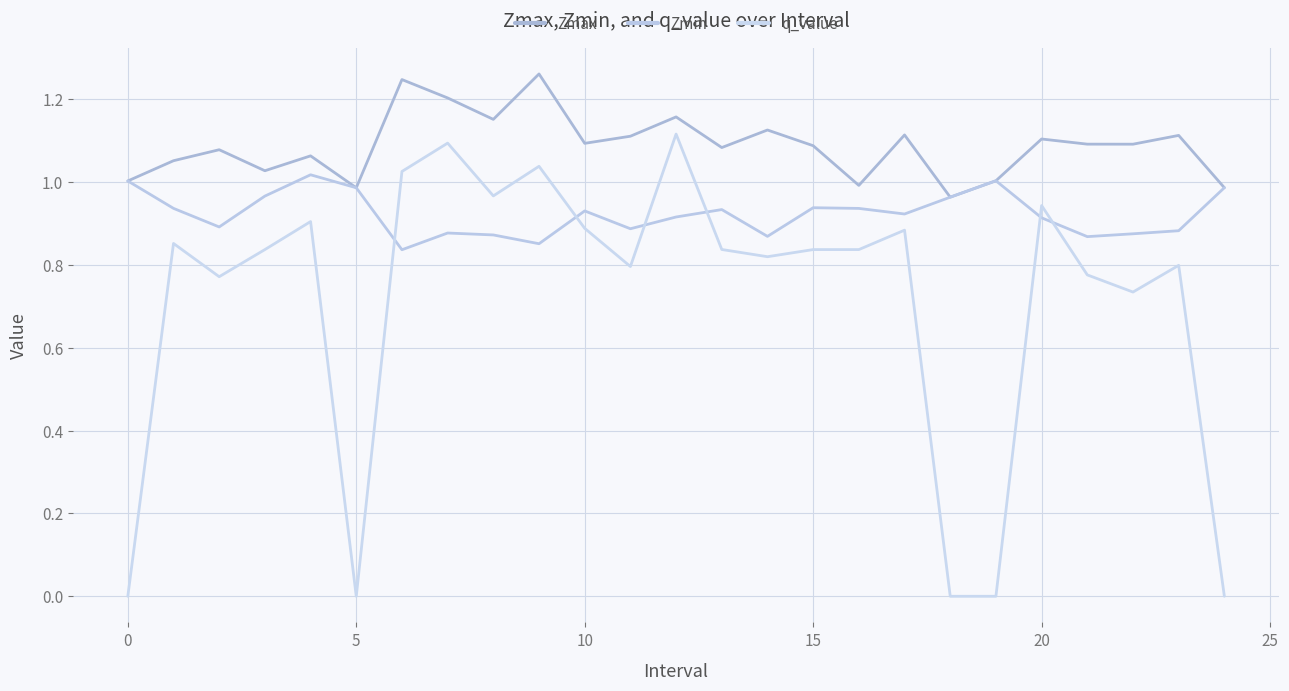

Is this an area chart (filled region under the line)?

No